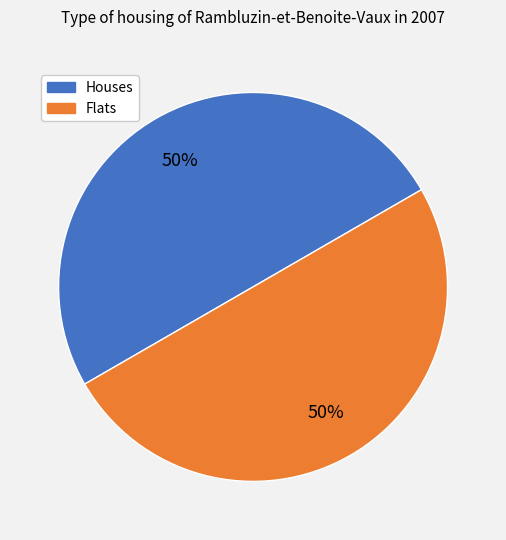

The Flats slice represents 50% of the pie. True or false?

True